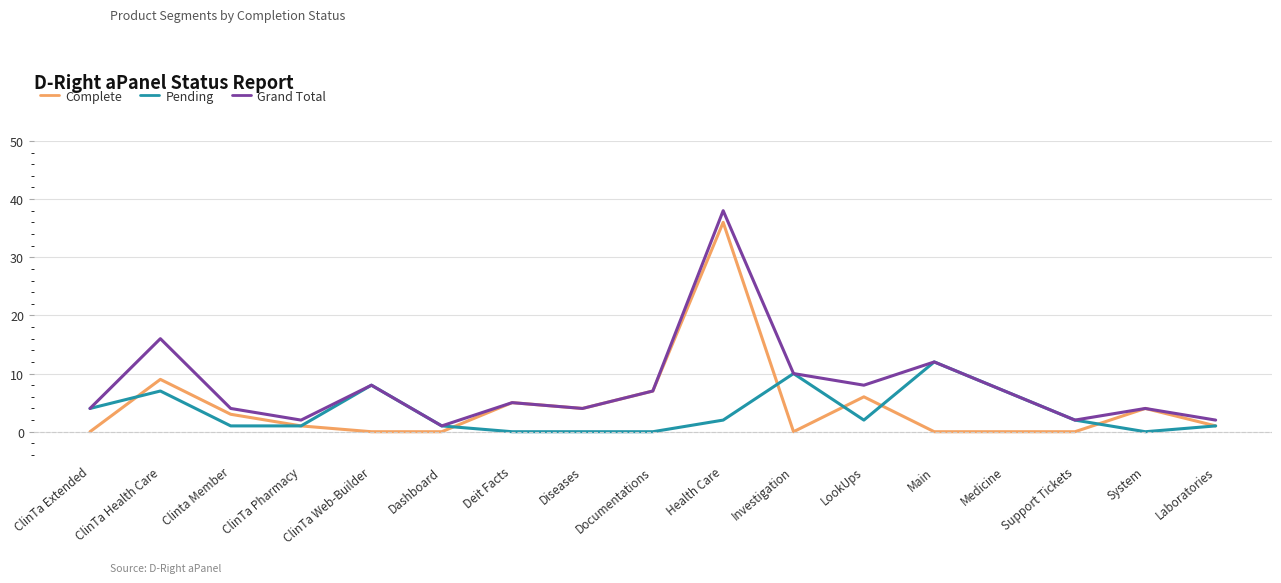

What is the greatest value displayed?

38